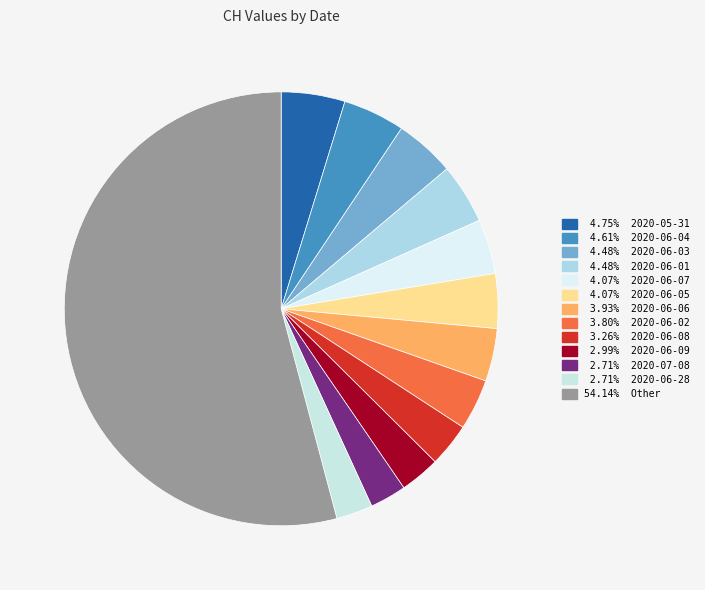

Count the number of slices in the pie.

13